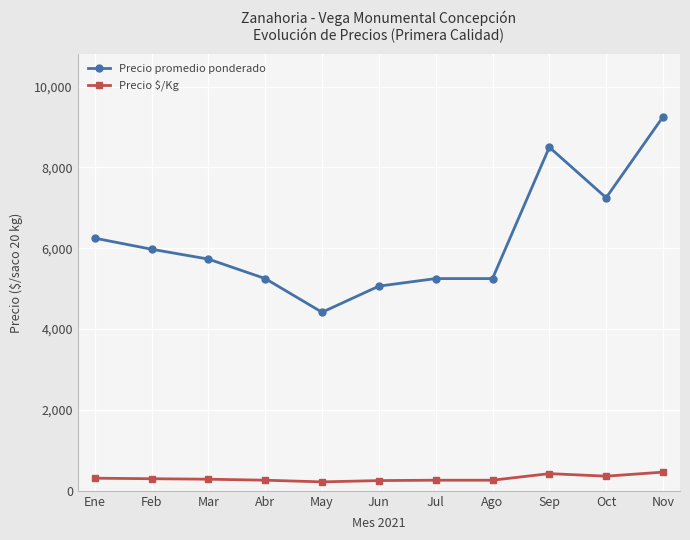

At which category is the sum across all series the highest?

Nov